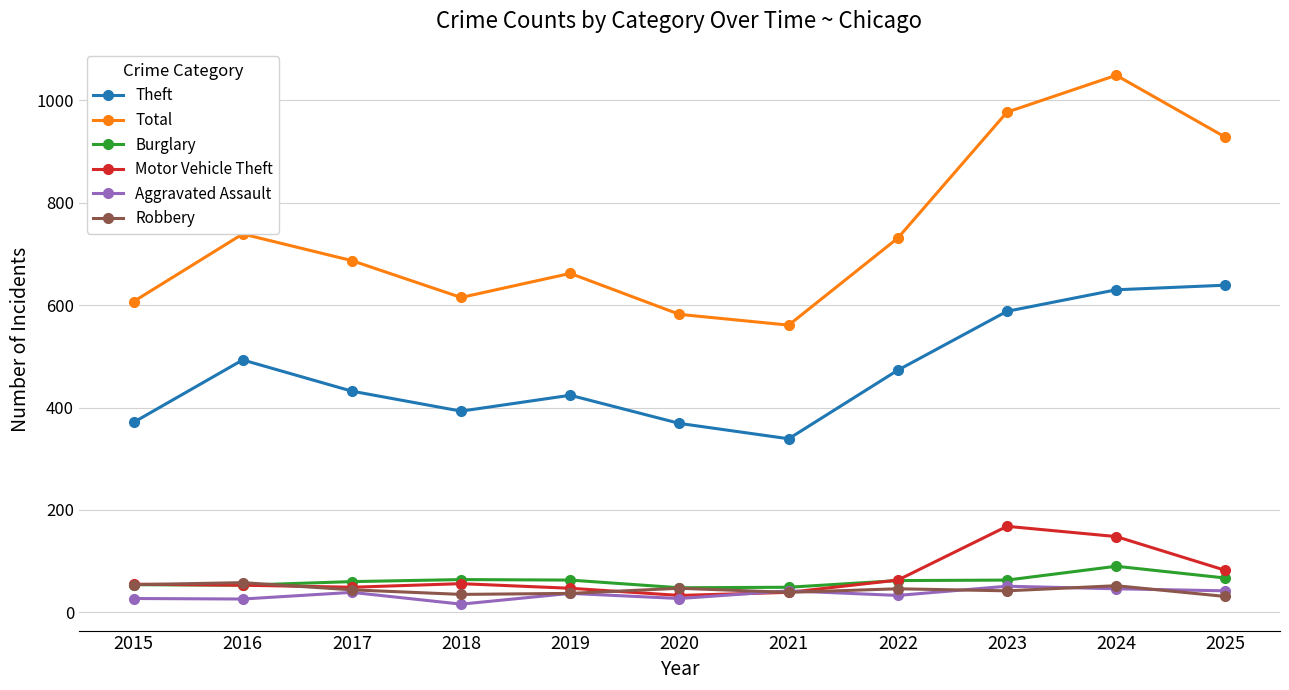

Is this an area chart (filled region under the line)?

No